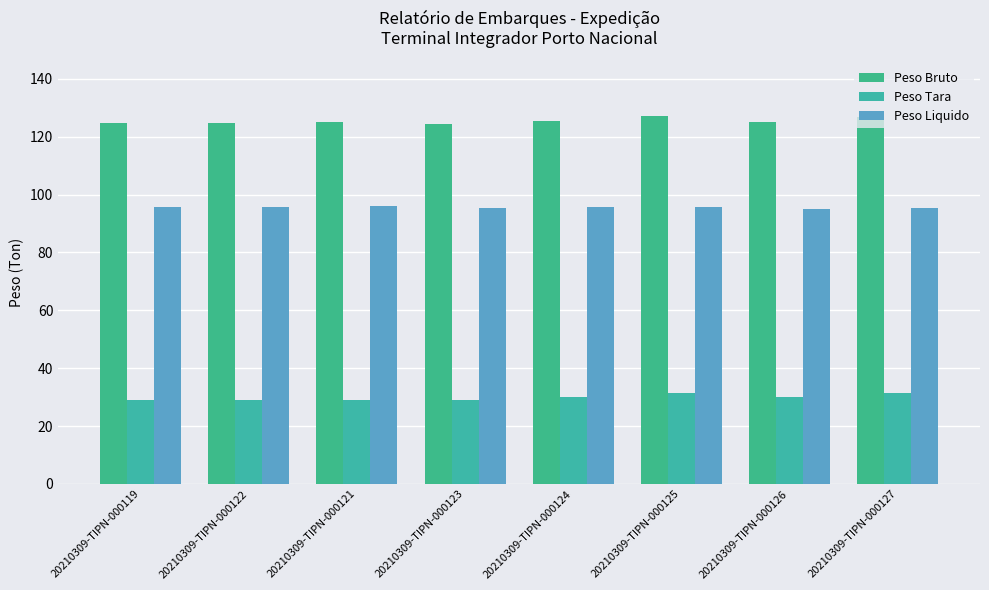

True or false: Peso Tara has a value of 29.0 at 20210309-TIPN-000119.

True